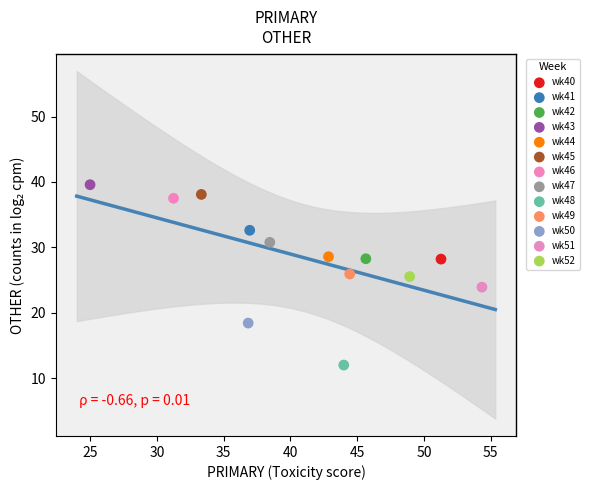

What are all the series names shown in the legend?

wk40, wk41, wk42, wk43, wk44, wk45, wk46, wk47, wk48, wk49, wk50, wk51, wk52